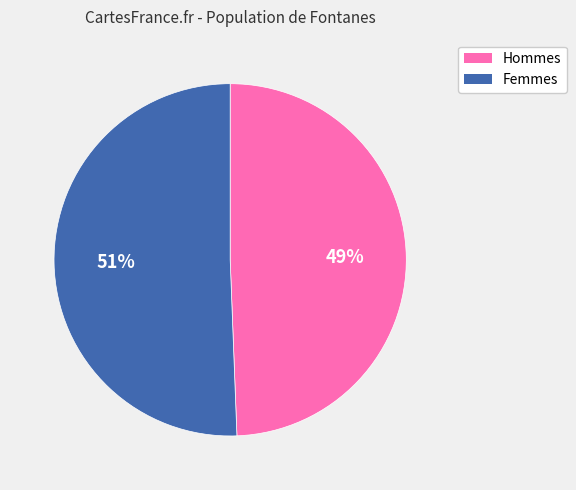

Is the sum of Hommes and Femmes greater than half?

Yes